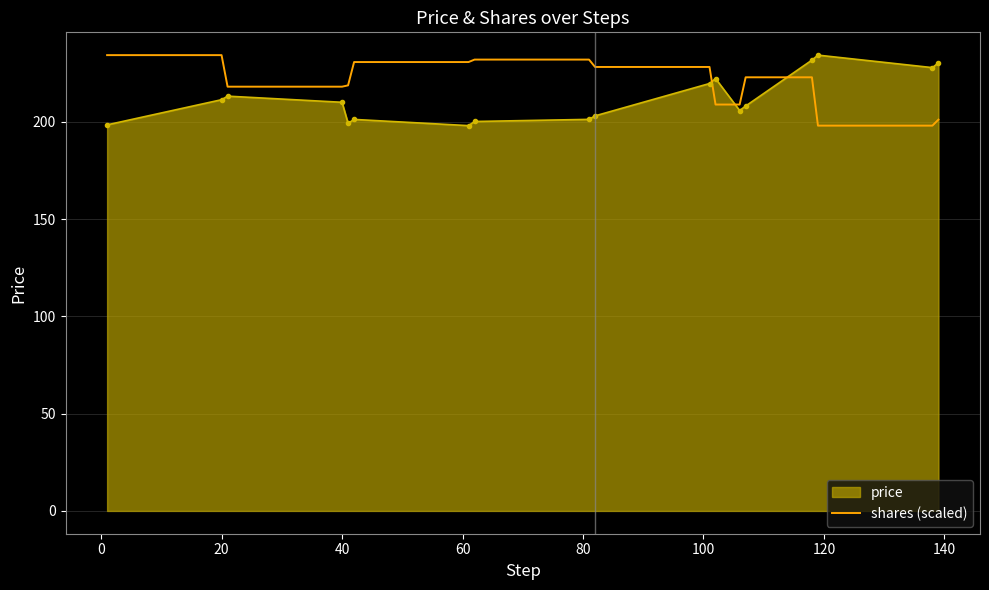

After their last crossing, which series has the higher values: price or shares (scaled)?

price